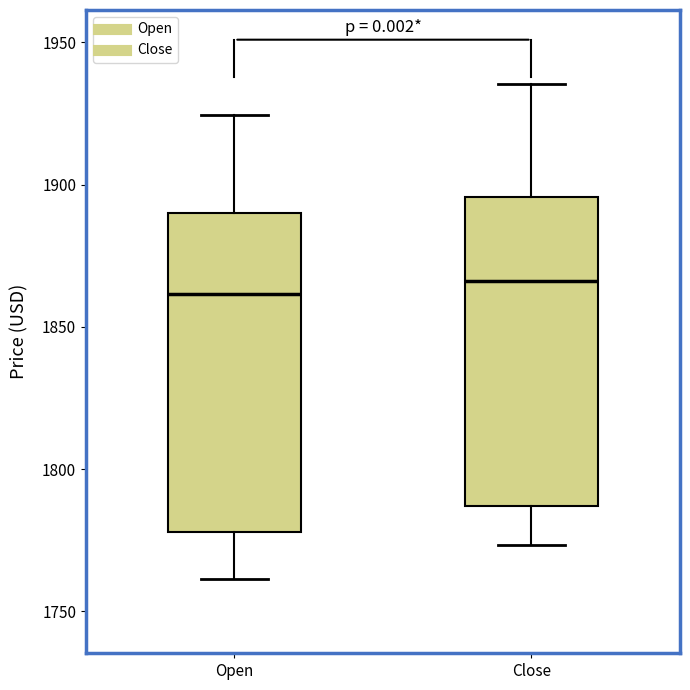

Reading left to right, read every box against the y-axis: the position of its median line, the range the box covers, and the ends of its whiskers. The values are not printed on the chart, so give them approximately, as read against the axis.

Open: median 1860, box 1780 to 1890, whiskers 1760 to 1925
Close: median 1865, box 1785 to 1895, whiskers 1775 to 1935